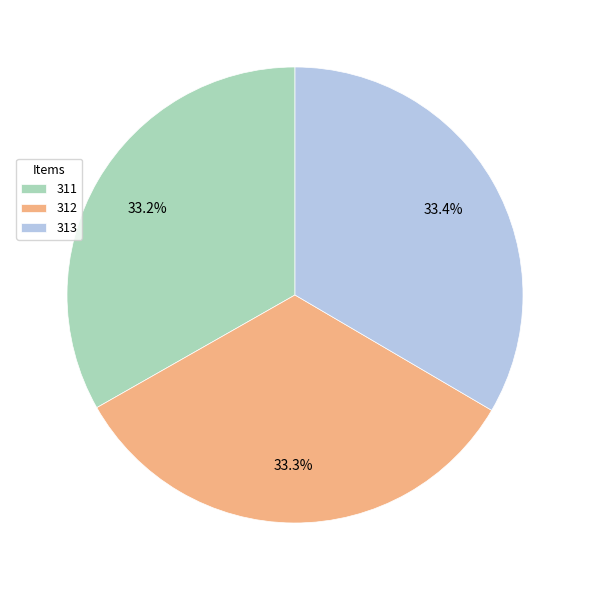

Is the sum of 311 and 313 greater than half?

Yes